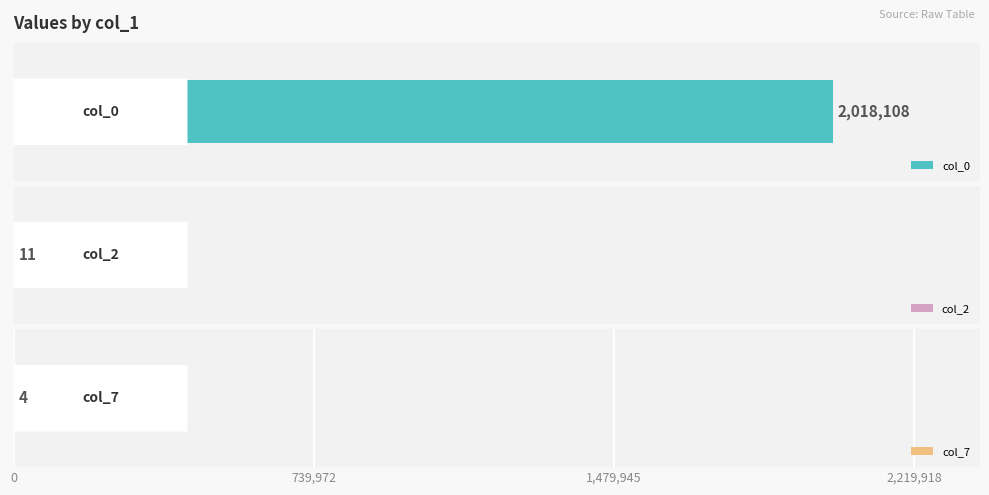

Which series changed the most between 1 and 6?

col_2